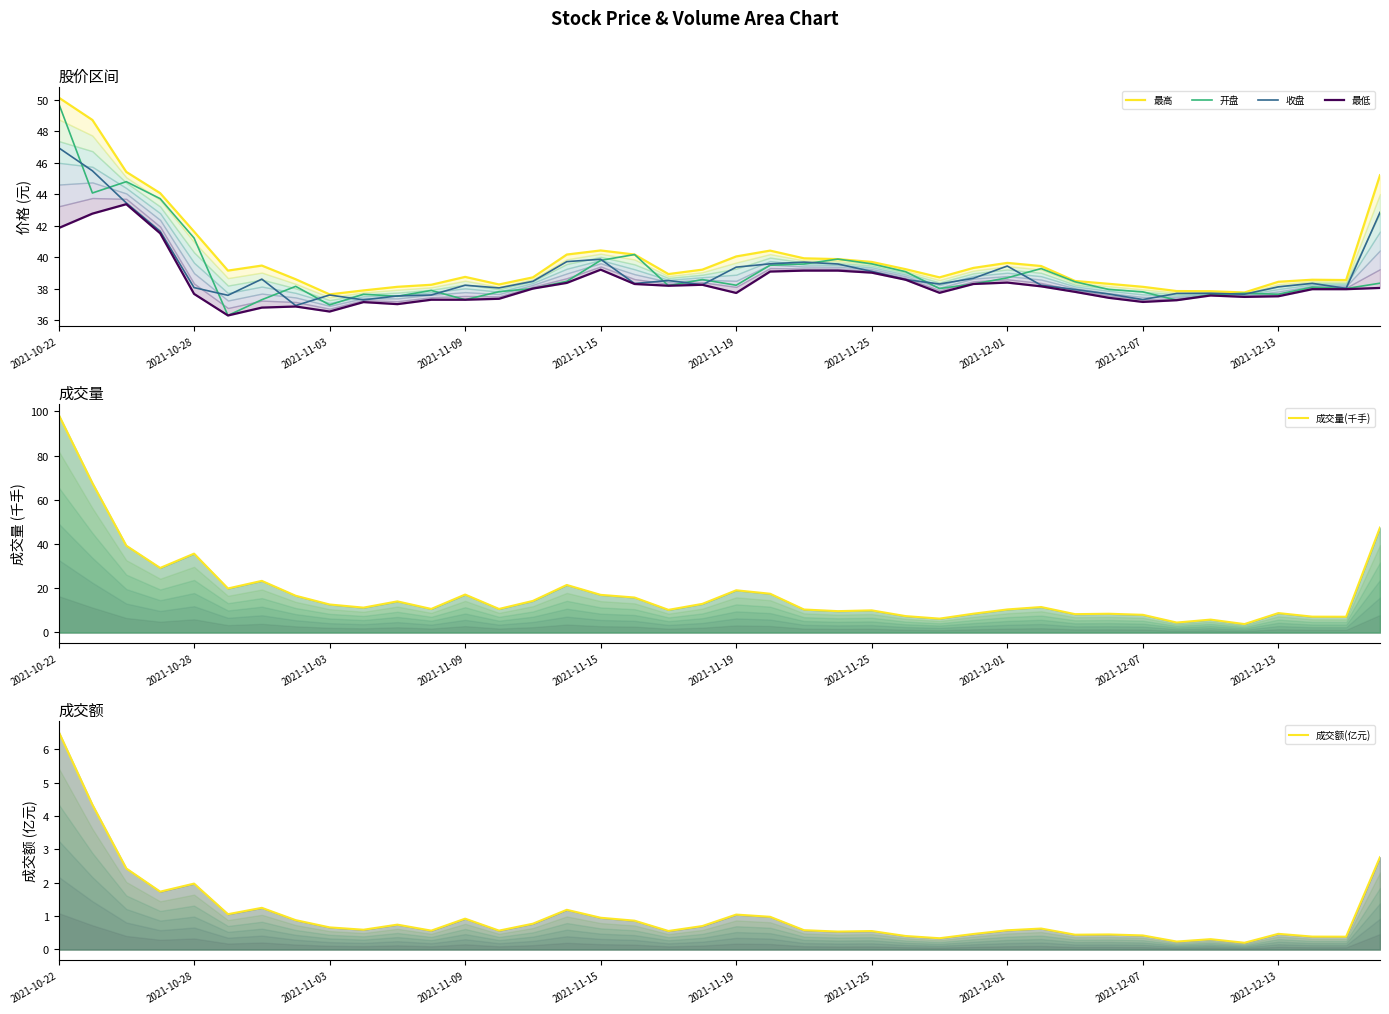

The value of 开盘 at 2021-12-07 is 37.8. True or false?

True